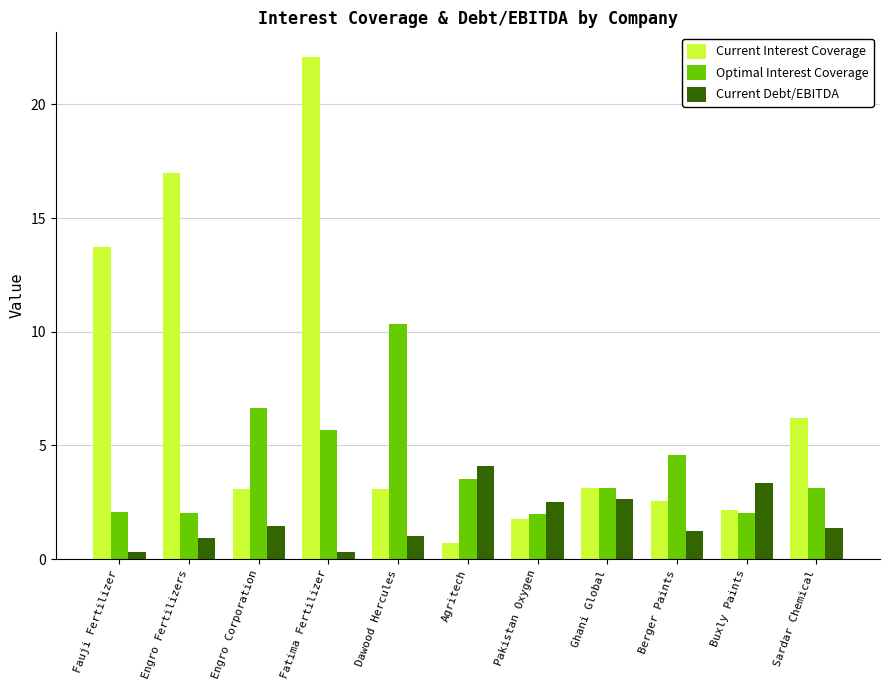

At which label does Current Interest Coverage reach its peak?

Fatima Fertilizer